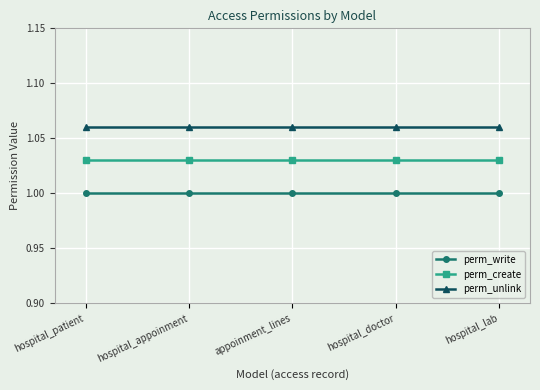

True or false: perm_unlink and perm_create cross at least once.

False